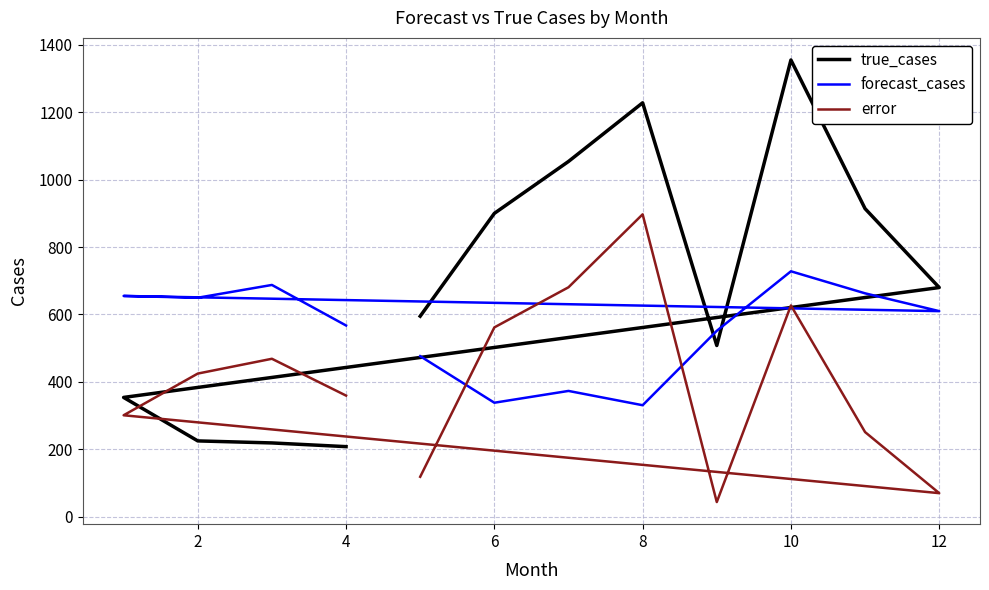

What is the maximum value for error?

897.2